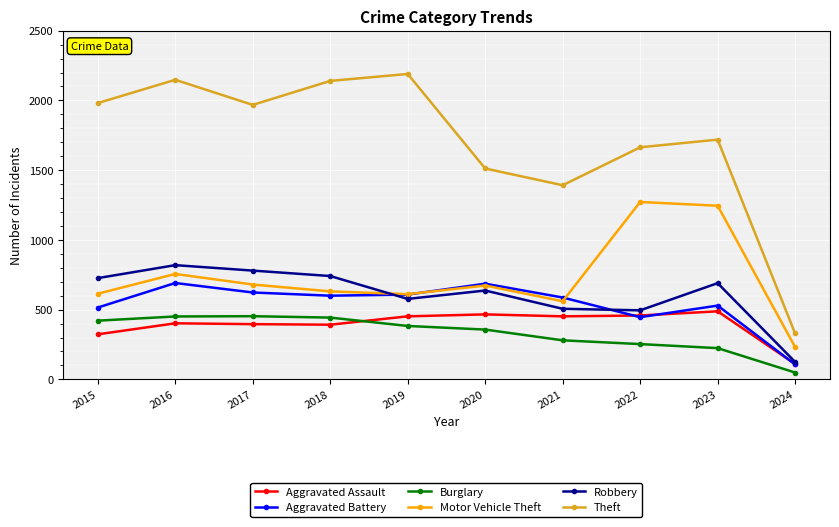

What is the difference between the highest and lowest values at 2015?

1658